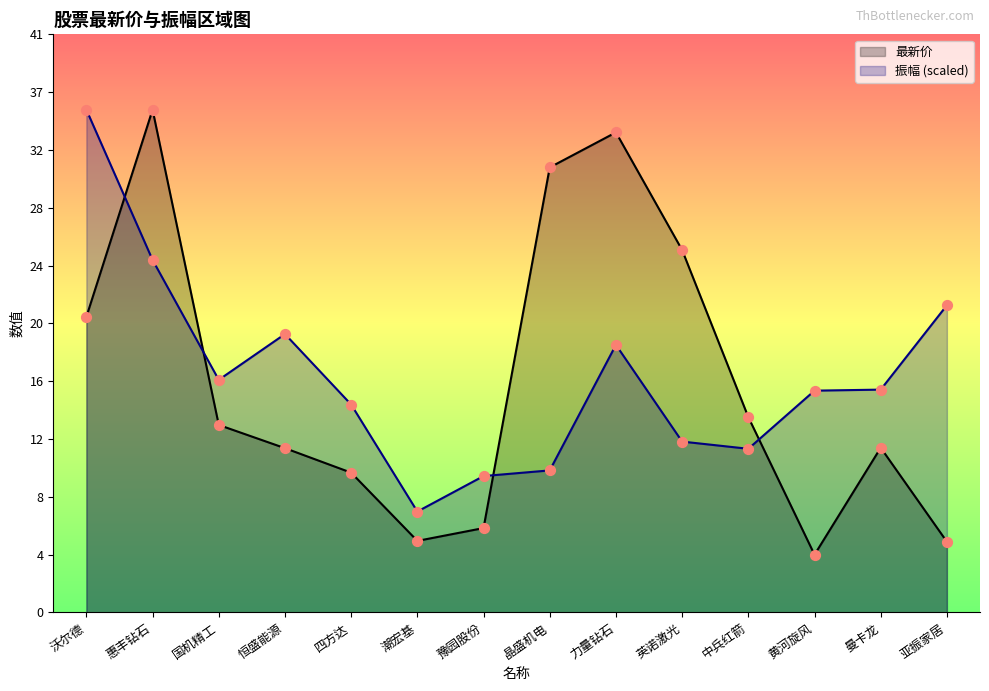

Which series has the largest total across all categories?

振幅 (scaled)